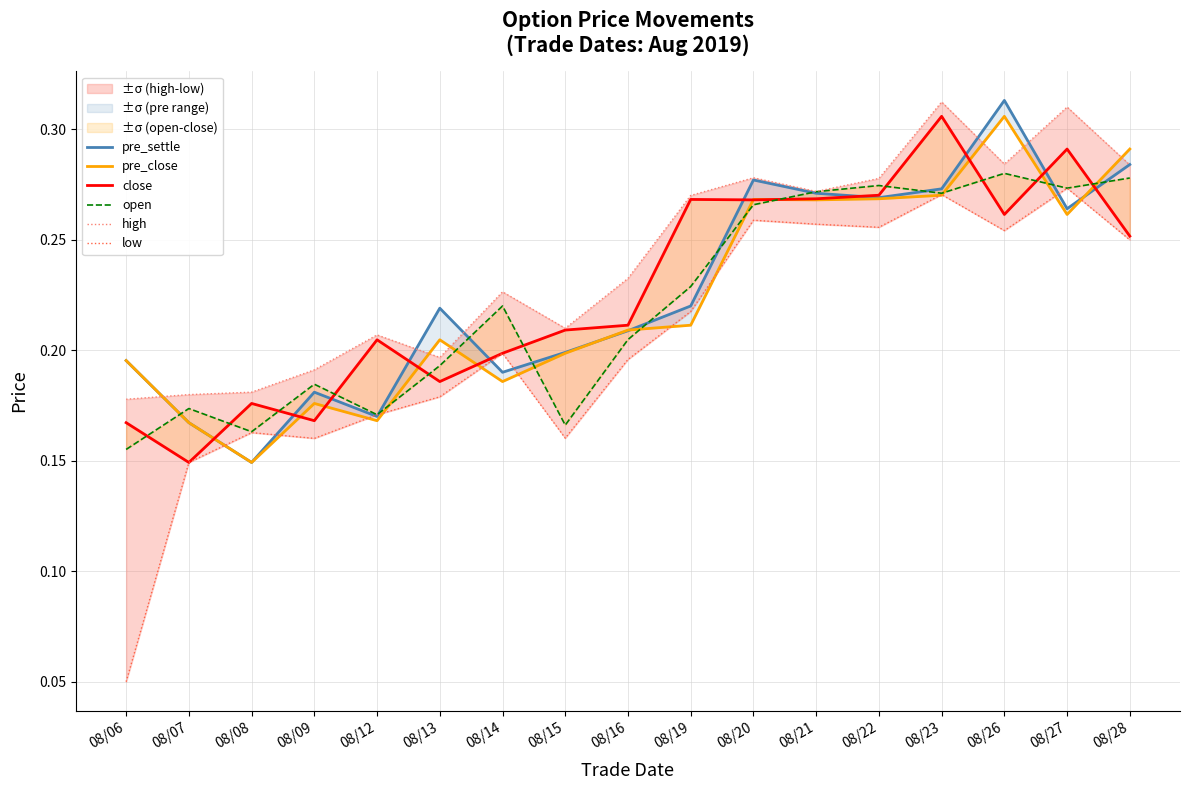

Reading right to left, what are all the values shown in this chart?

pre_settle: 08/28=0.3	08/27=0.3	08/26=0.3	08/23=0.3	08/22=0.3	08/21=0.3	08/20=0.3	08/19=0.2	08/16=0.2	08/15=0.2	08/14=0.2	08/13=0.2	08/12=0.2	08/09=0.2	08/08=0.1	08/07=0.2	08/06=0.2
pre_close: 08/28=0.3	08/27=0.3	08/26=0.3	08/23=0.3	08/22=0.3	08/21=0.3	08/20=0.3	08/19=0.2	08/16=0.2	08/15=0.2	08/14=0.2	08/13=0.2	08/12=0.2	08/09=0.2	08/08=0.1	08/07=0.2	08/06=0.2
close: 08/28=0.3	08/27=0.3	08/26=0.3	08/23=0.3	08/22=0.3	08/21=0.3	08/20=0.3	08/19=0.3	08/16=0.2	08/15=0.2	08/14=0.2	08/13=0.2	08/12=0.2	08/09=0.2	08/08=0.2	08/07=0.1	08/06=0.2
open: 08/28=0.3	08/27=0.3	08/26=0.3	08/23=0.3	08/22=0.3	08/21=0.3	08/20=0.3	08/19=0.2	08/16=0.2	08/15=0.2	08/14=0.2	08/13=0.2	08/12=0.2	08/09=0.2	08/08=0.2	08/07=0.2	08/06=0.2
high: 08/28=0.3	08/27=0.3	08/26=0.3	08/23=0.3	08/22=0.3	08/21=0.3	08/20=0.3	08/19=0.3	08/16=0.2	08/15=0.2	08/14=0.2	08/13=0.2	08/12=0.2	08/09=0.2	08/08=0.2	08/07=0.2	08/06=0.2
low: 08/28=0.2	08/27=0.3	08/26=0.3	08/23=0.3	08/22=0.3	08/21=0.3	08/20=0.3	08/19=0.2	08/16=0.2	08/15=0.2	08/14=0.2	08/13=0.2	08/12=0.2	08/09=0.2	08/08=0.2	08/07=0.1	08/06=0.1